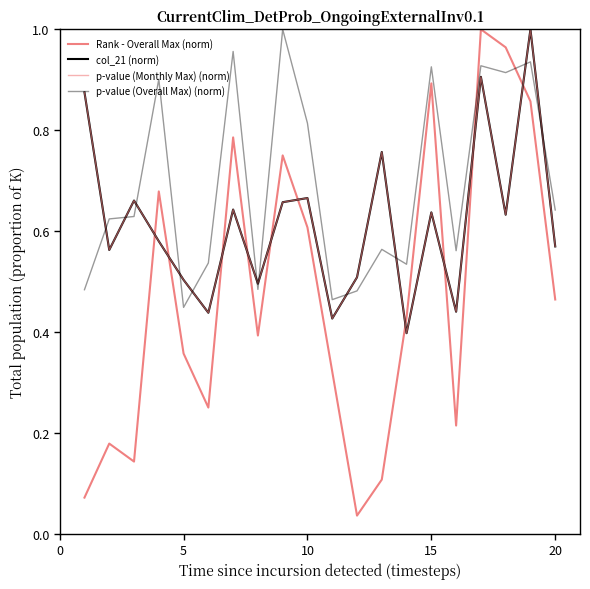

Does the chart have visible grid lines?

No